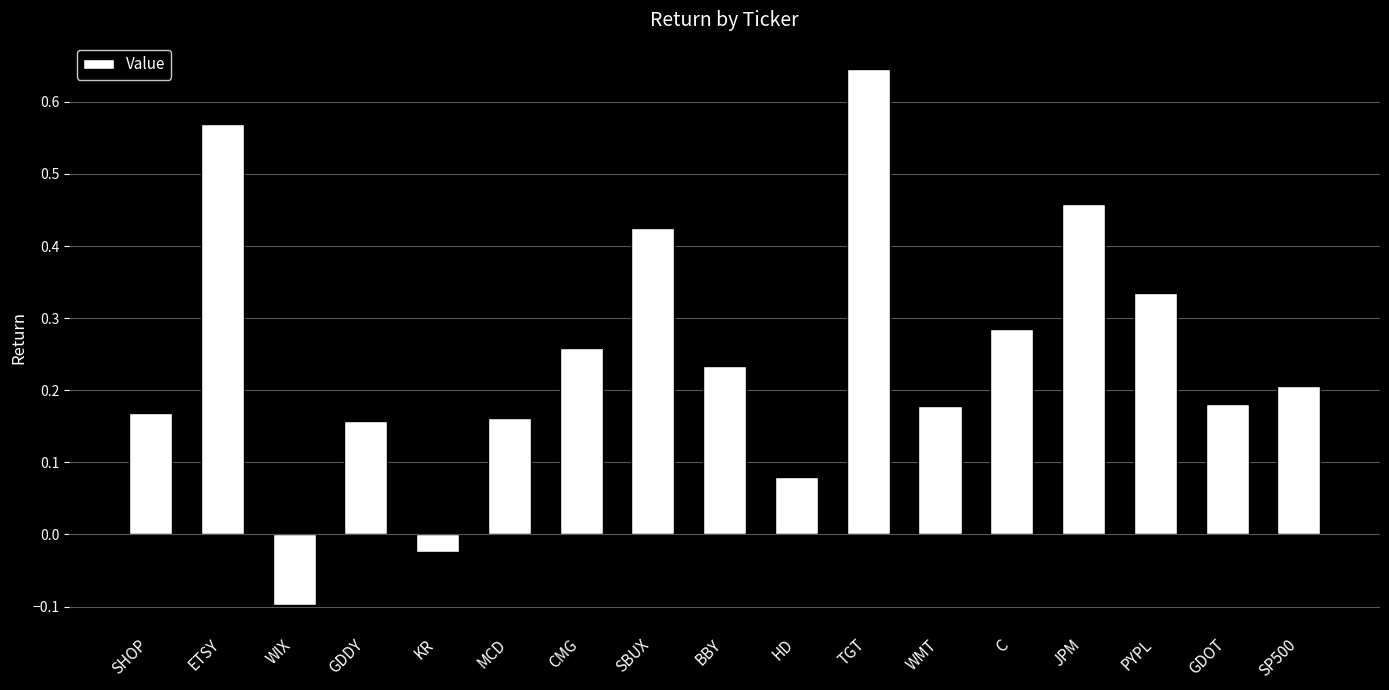

How many bars are there in total?

17